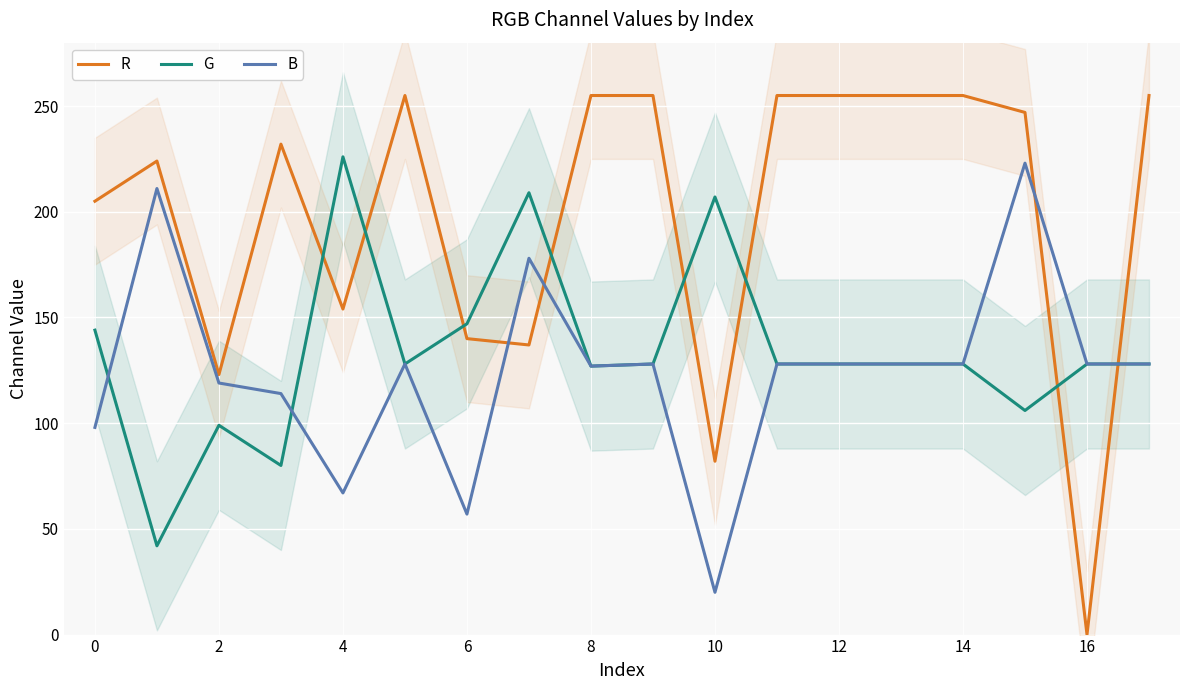

Is it true that G equals 176 at 14?

False